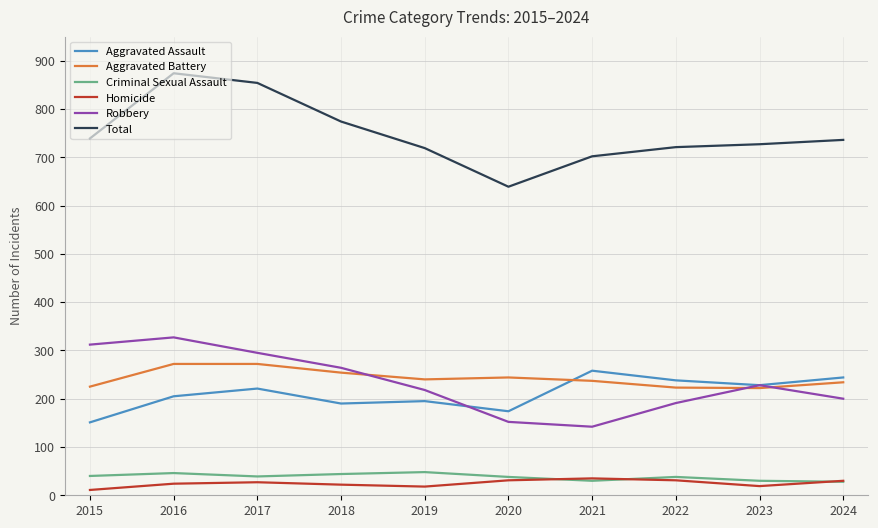

The value of Robbery at 2019 is 113. True or false?

False